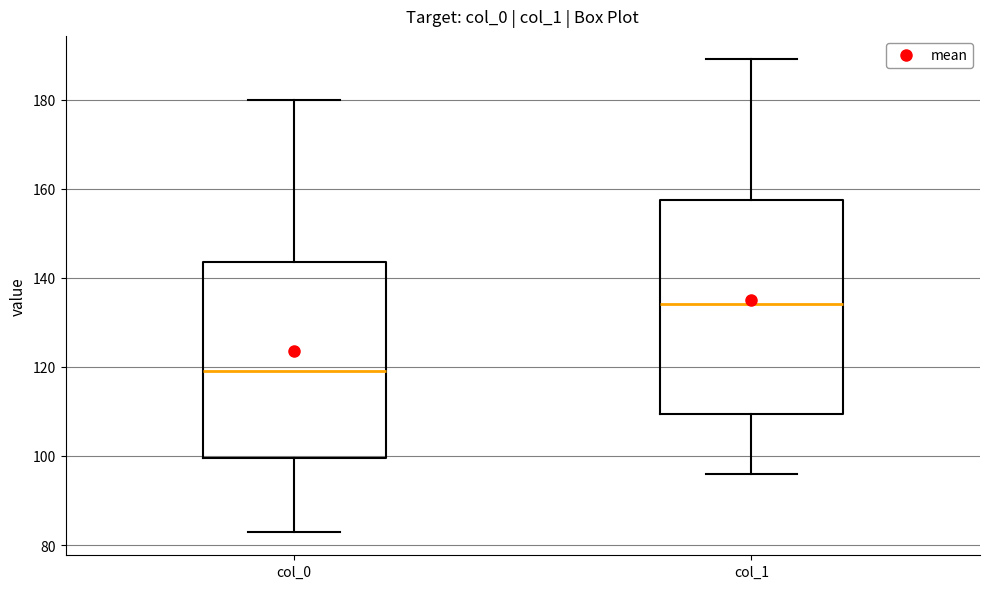

Comparing the boxes themselves (not the whiskers), which one is the tallest?

col_1